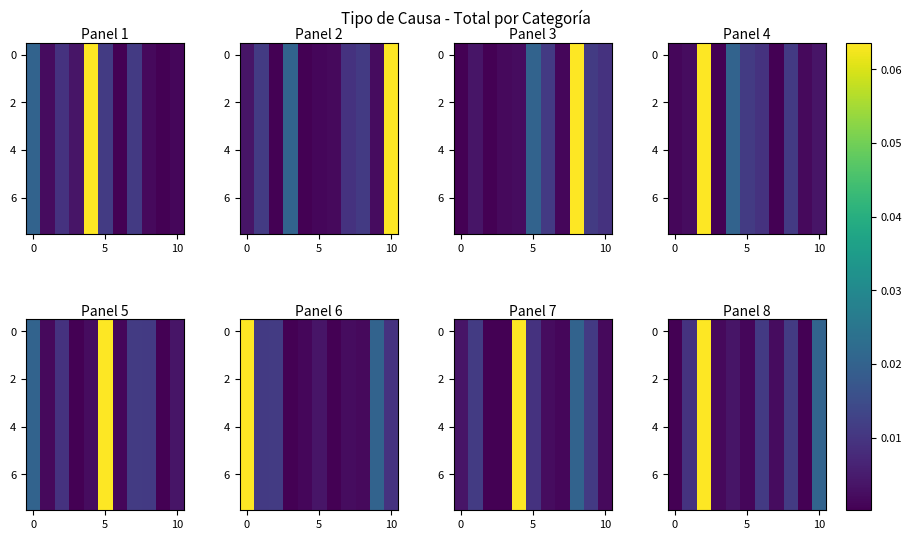

How many data points does each series have?

11